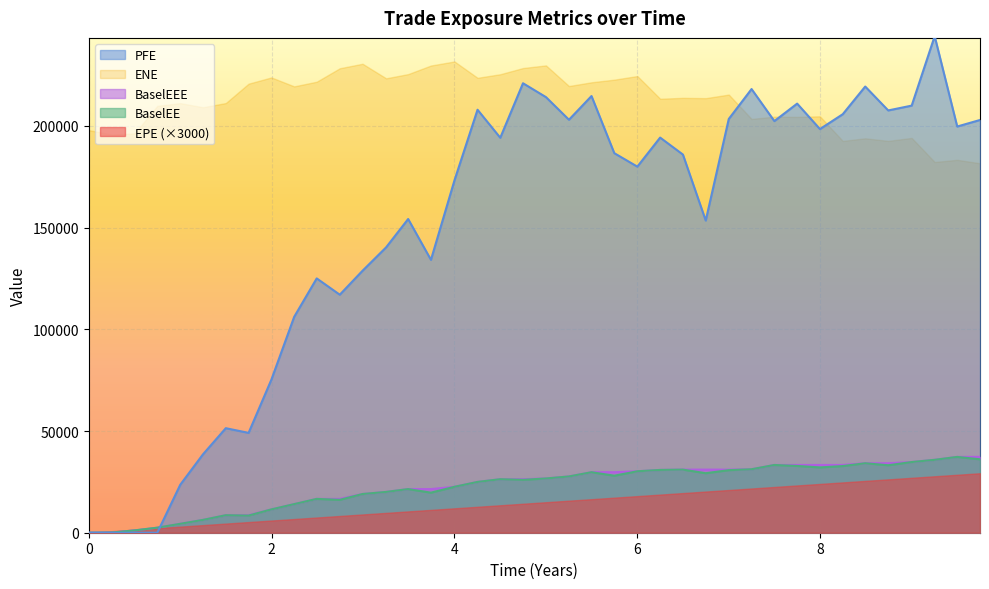

Which series has the largest total across all categories?

ENE